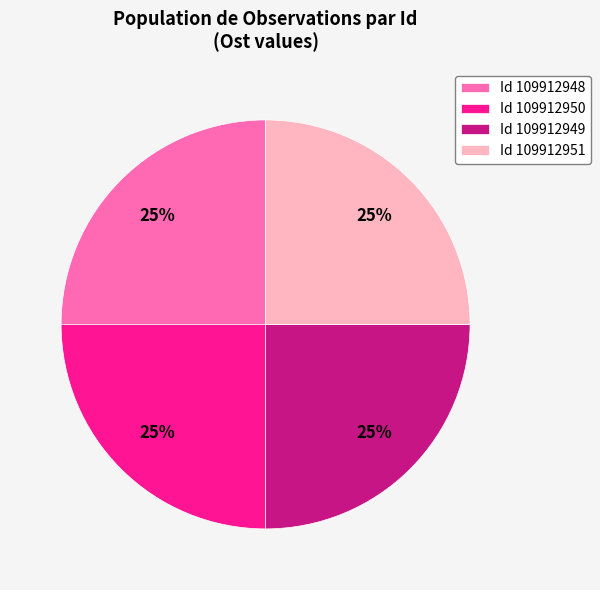

To the nearest percent, what is the average slice percentage?

25%